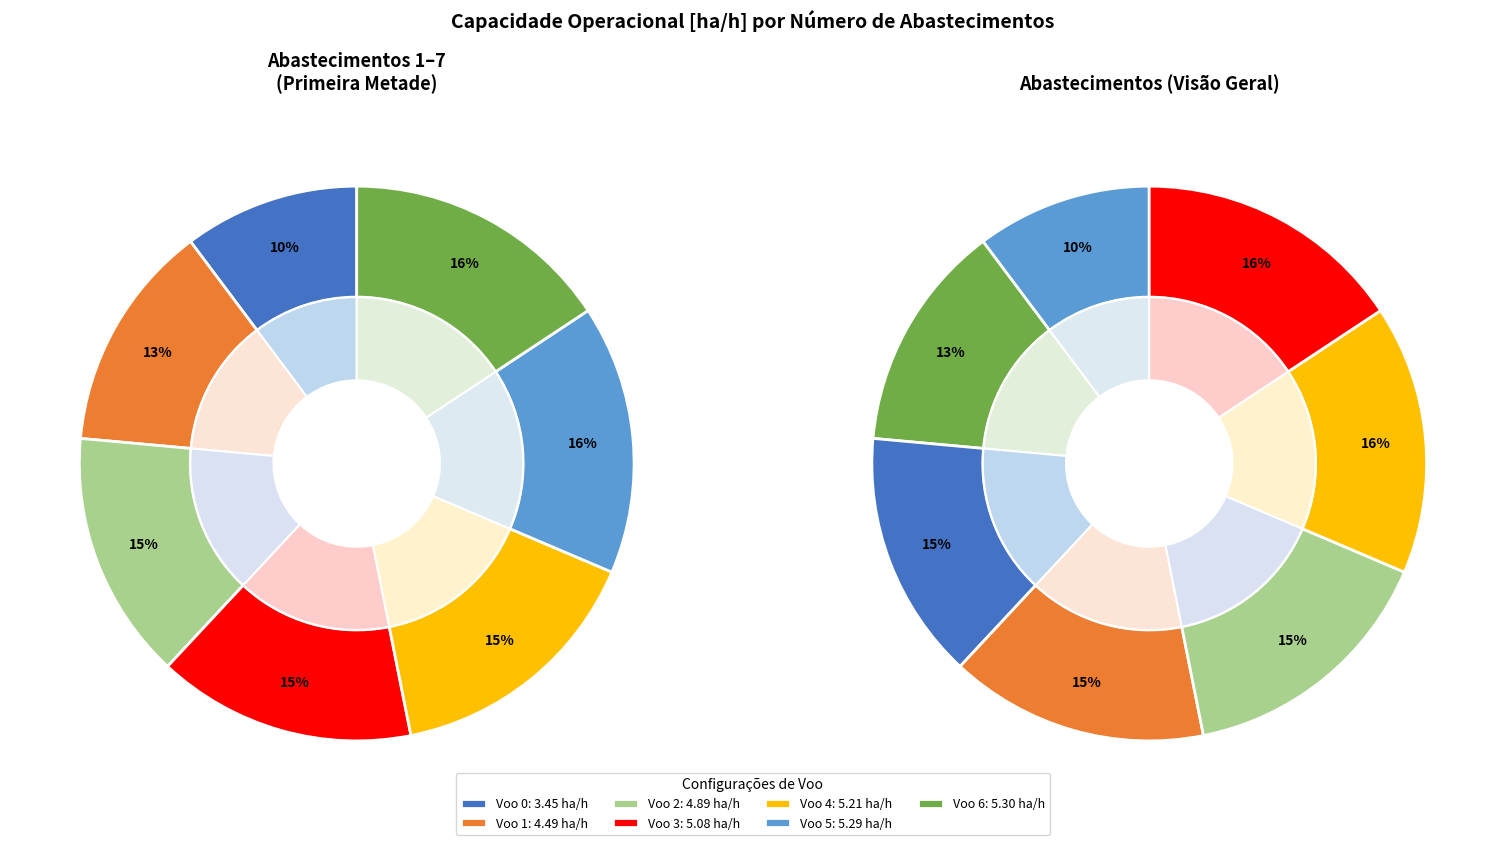

To the nearest percent, what is the combined percentage of Voo 5 and Voo 0?

26%